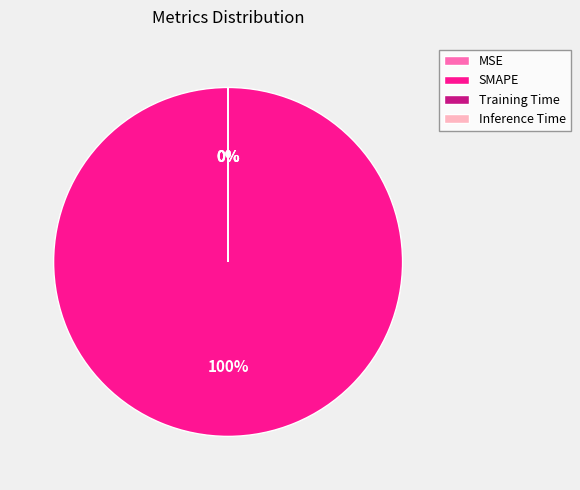

What portion of the pie excludes Training Time?

100.0%